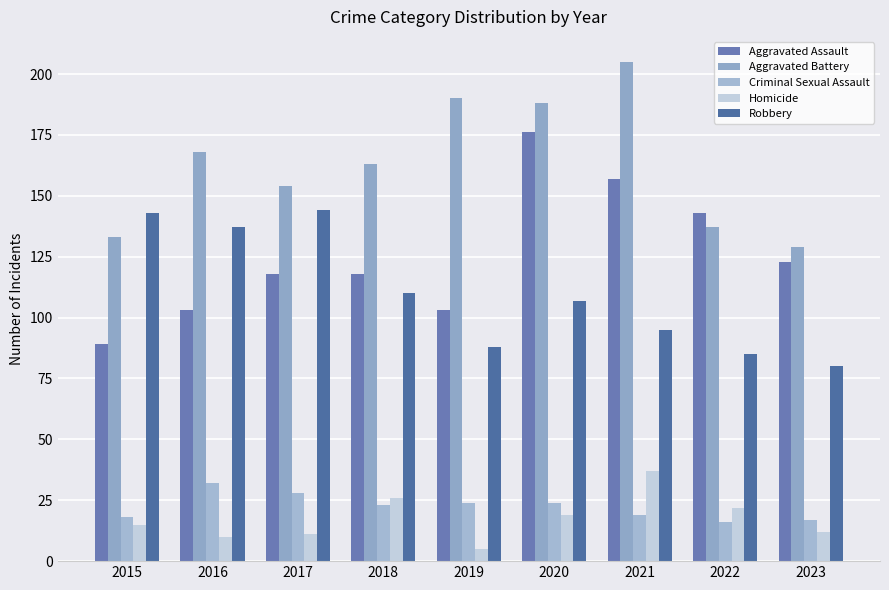

Which category has the highest value across all series?

2021